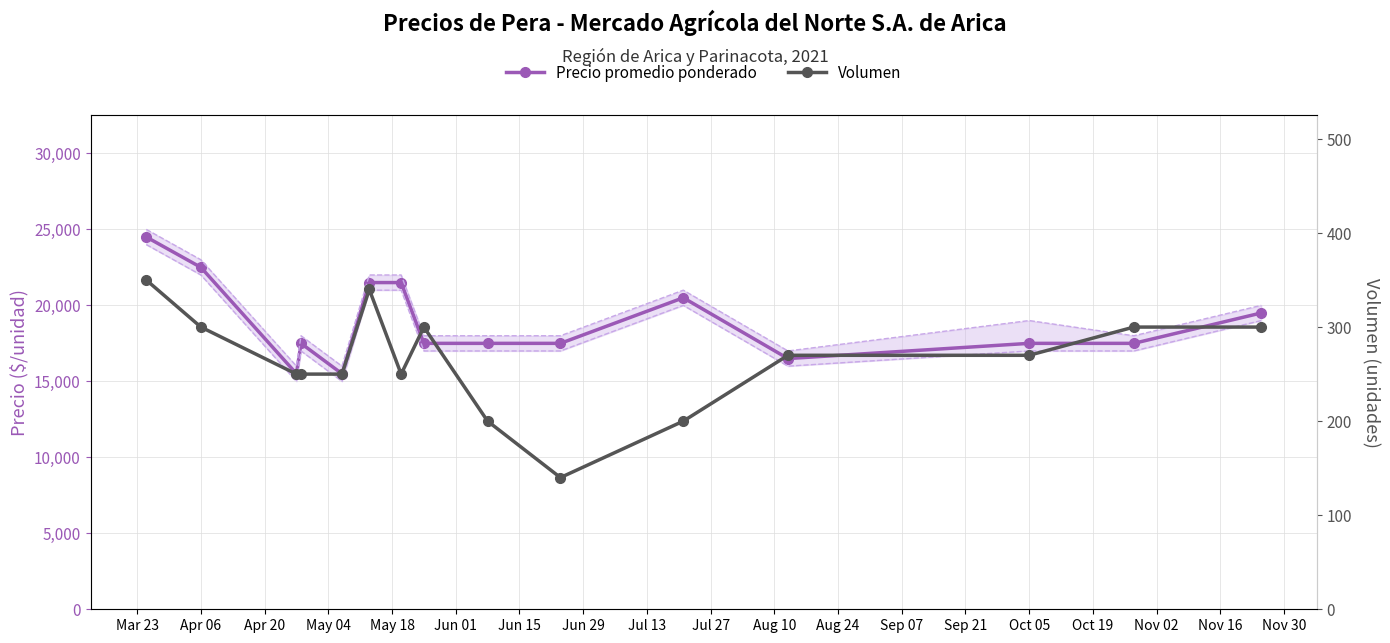

What is the difference between the second highest and minimum values in the Volumen series?

200